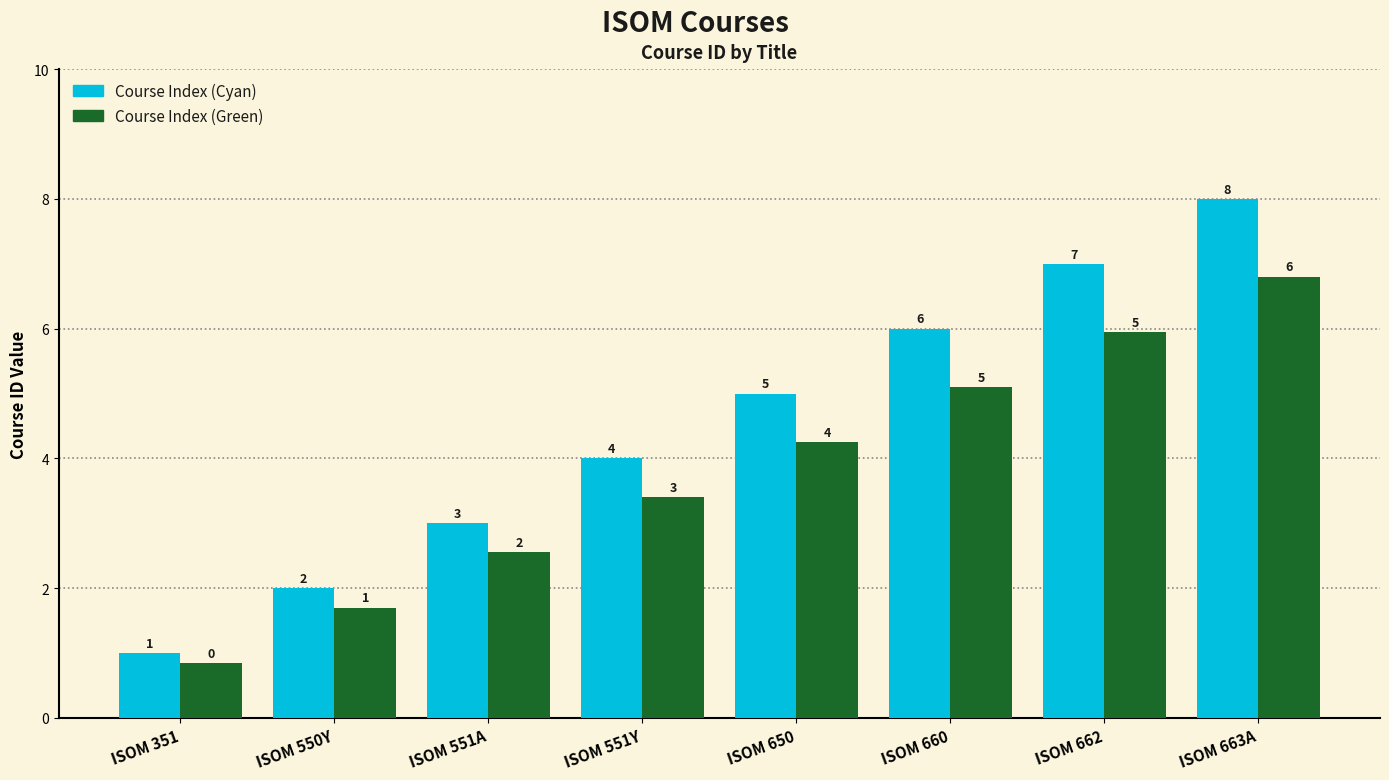

Where is Course Index (Green) nearest to the value 3?

ISOM 551Y